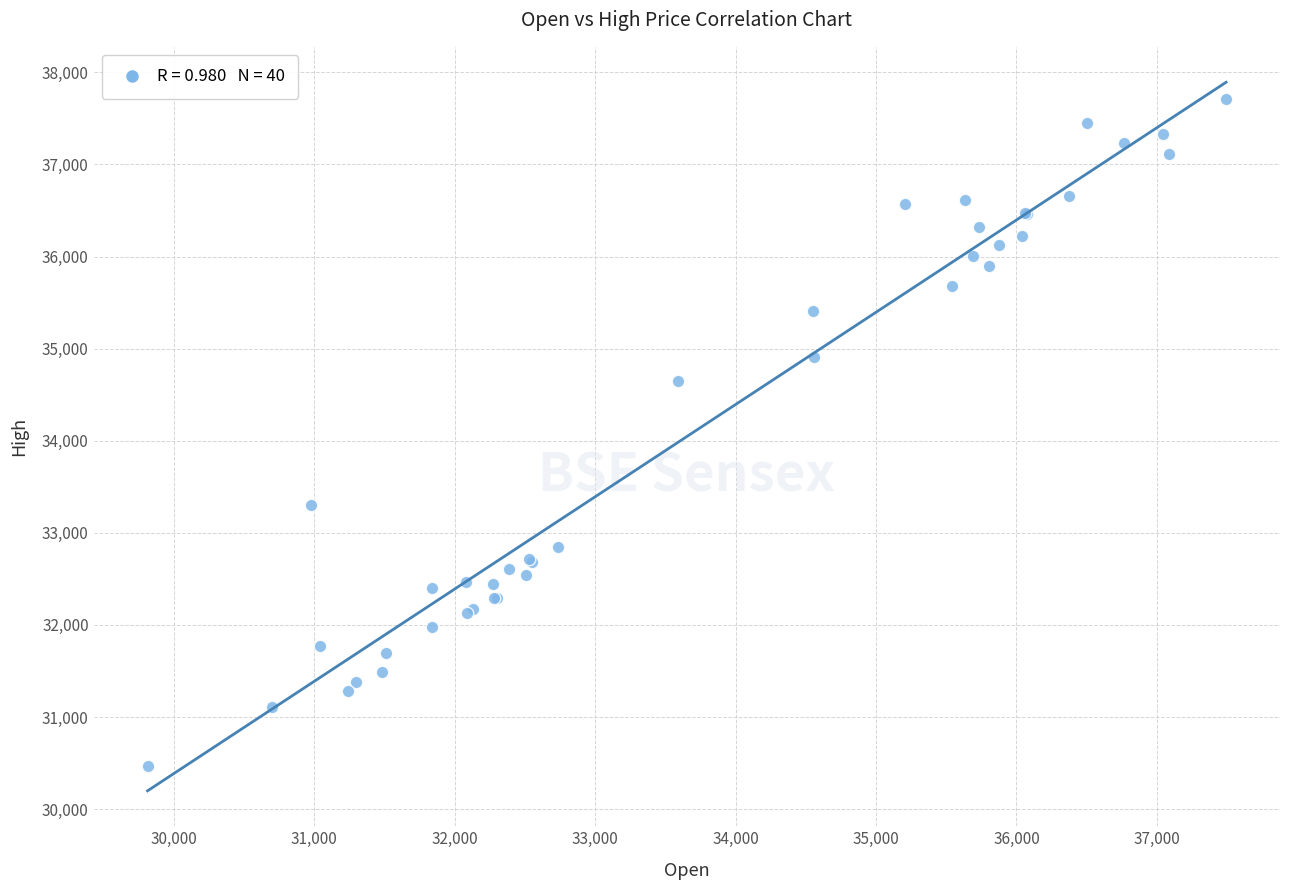

What Y value in the scatter plot is closest to 34086?

34652.5